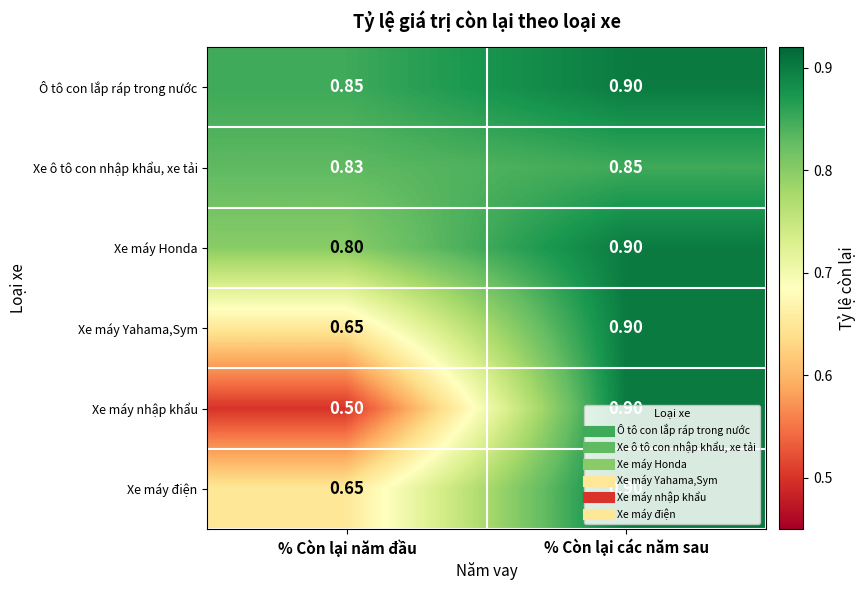

At which category does the chart reach its minimum across all series?

% Còn lại năm đầu